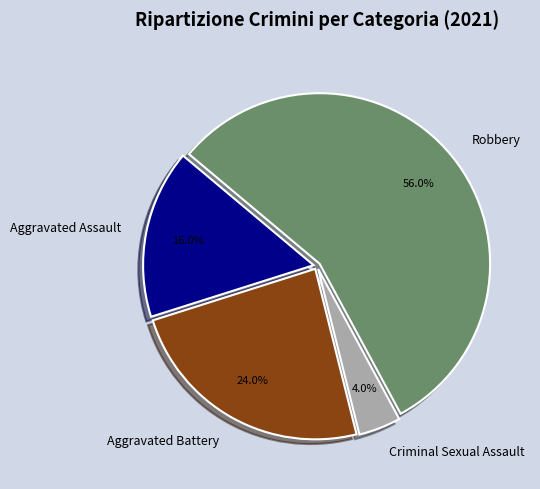

Is it true that Aggravated Assault is 10% of the pie?

False